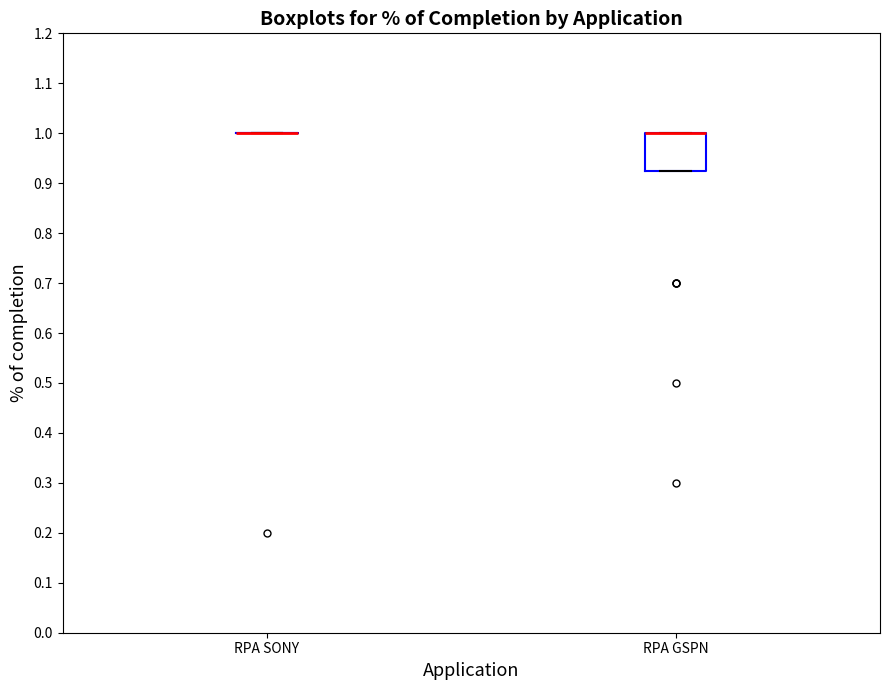

Reading left to right, transcribe this box plot: for each box, give where its median line is, the range the box spans, and where its two whiskers end, as read against the y-axis. The values are not printed on the chart, so give them approximately, as read against the axis.

RPA SONY: box collapsed to a line at 1.00, whiskers 1.00 to 1.00
RPA GSPN: median 1.00 (drawn on the box's upper edge), box 0.93 to 1.00, whiskers 0.93 to 1.00